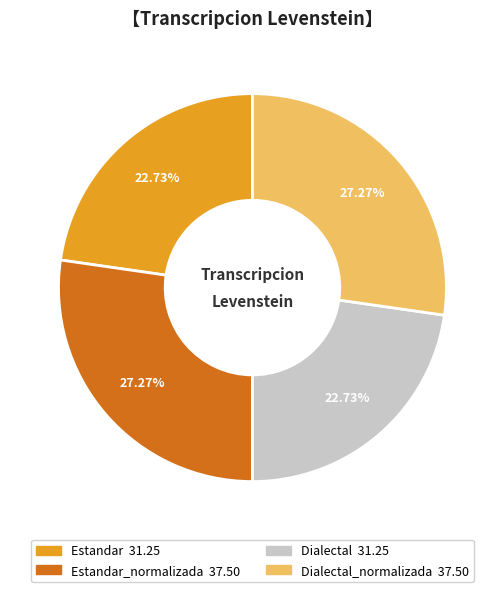

Is there any slice that represents more than half of the pie?

No